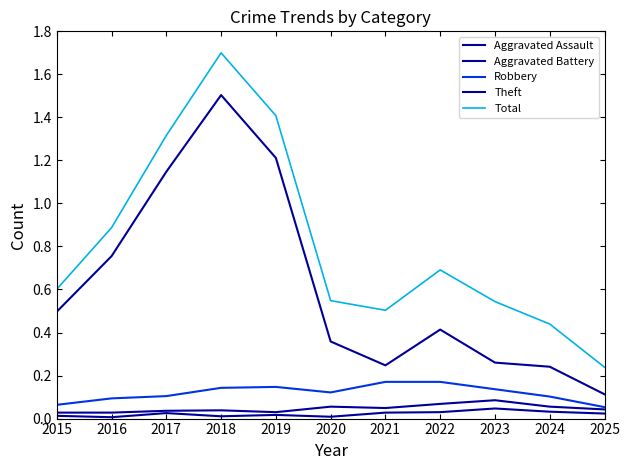

Rank the categories by Aggravated Battery value from lowest to highest.

2015, 2016, 2019, 2017, 2018, 2025, 2021, 2020, 2024, 2022, 2023